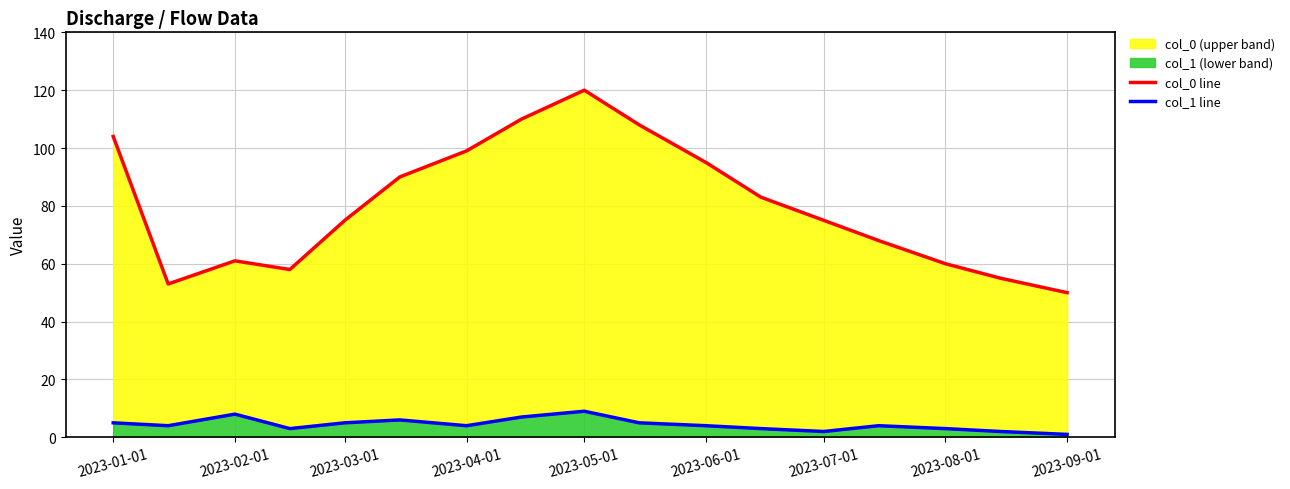

True or false: col_1 line and col_0 line intersect in this chart.

False